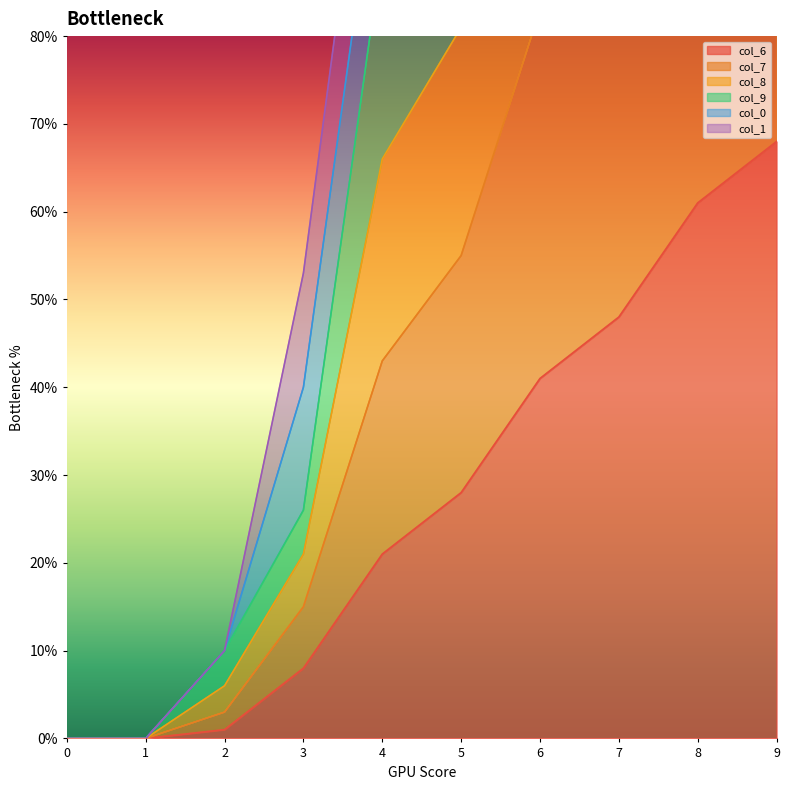

What are all the series names shown in the legend?

col_6, col_7, col_8, col_9, col_0, col_1